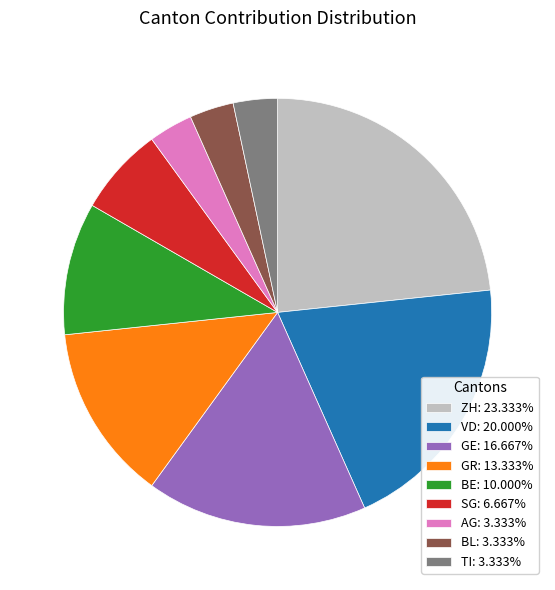

Do GR: 13.333% and TI: 3.333% together represent more than half of the pie?

No